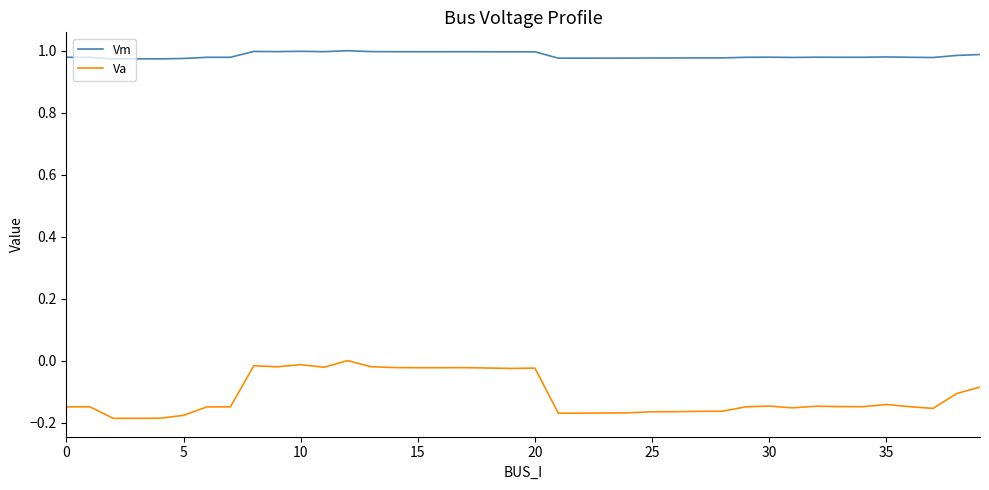

True or false: Vm has more than 2 interior local peaks.

True